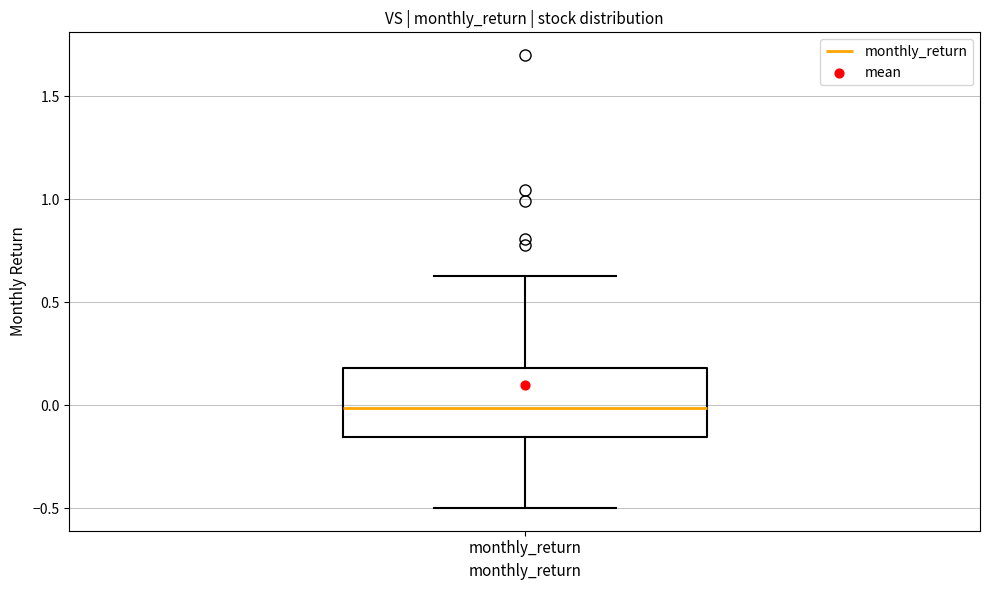

Read this box plot against the y-axis: the position of the median line, the range covered by the box, and the ends of both whiskers. The values are not printed on the chart, so give them approximately, as read against the axis.

median 0.00, box -0.15 to 0.20, whiskers -0.50 to 0.65